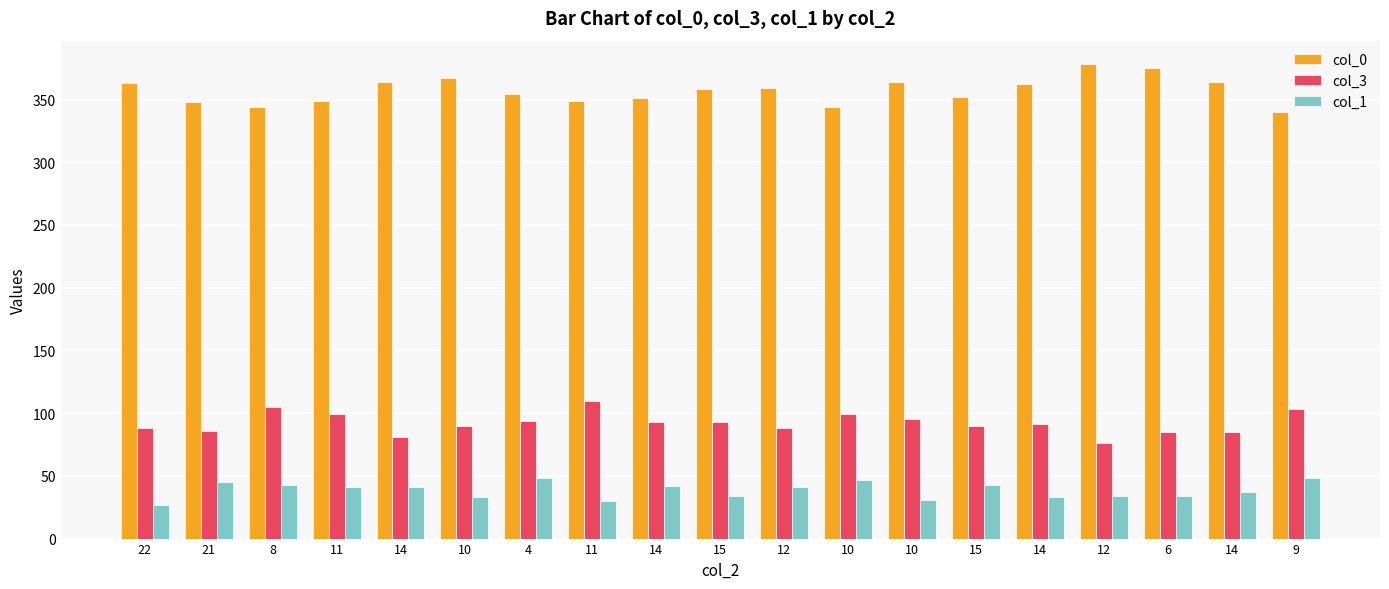

Is it true that col_3 equals 88 at 12?

True